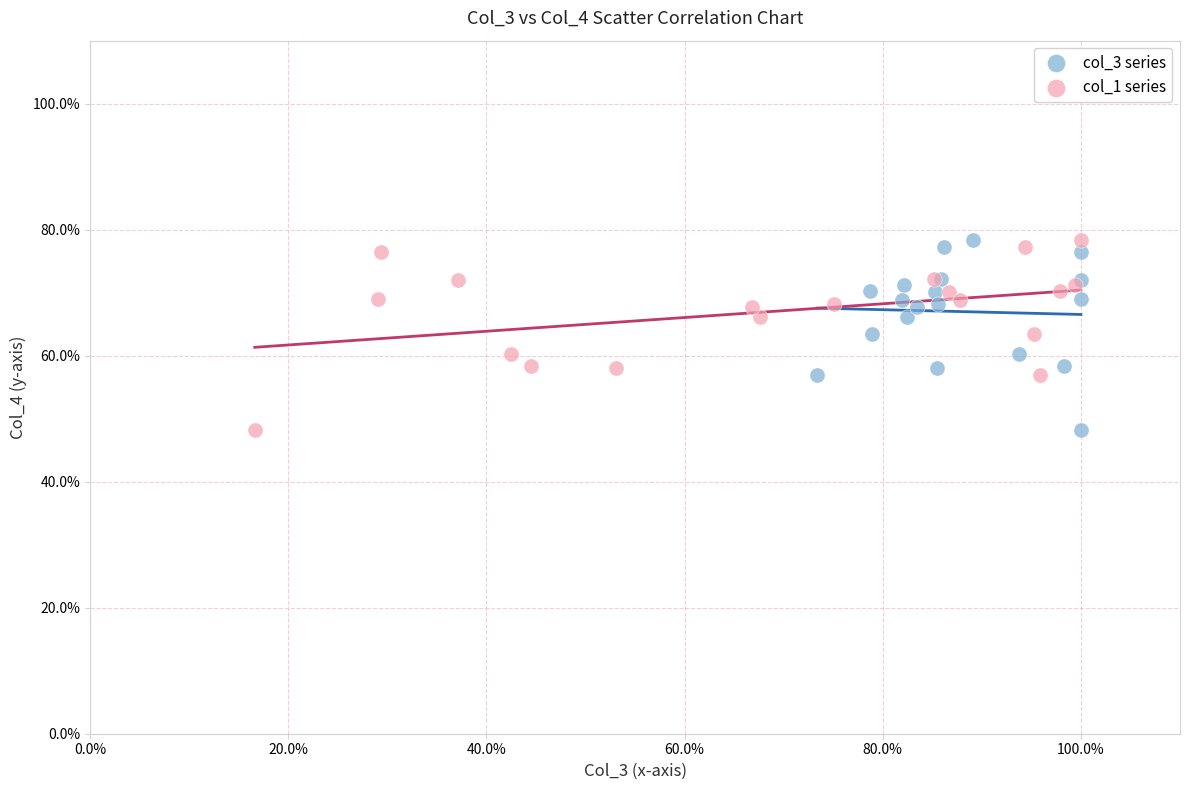

What are all the series names shown in the legend?

col_3 series, col_1 series